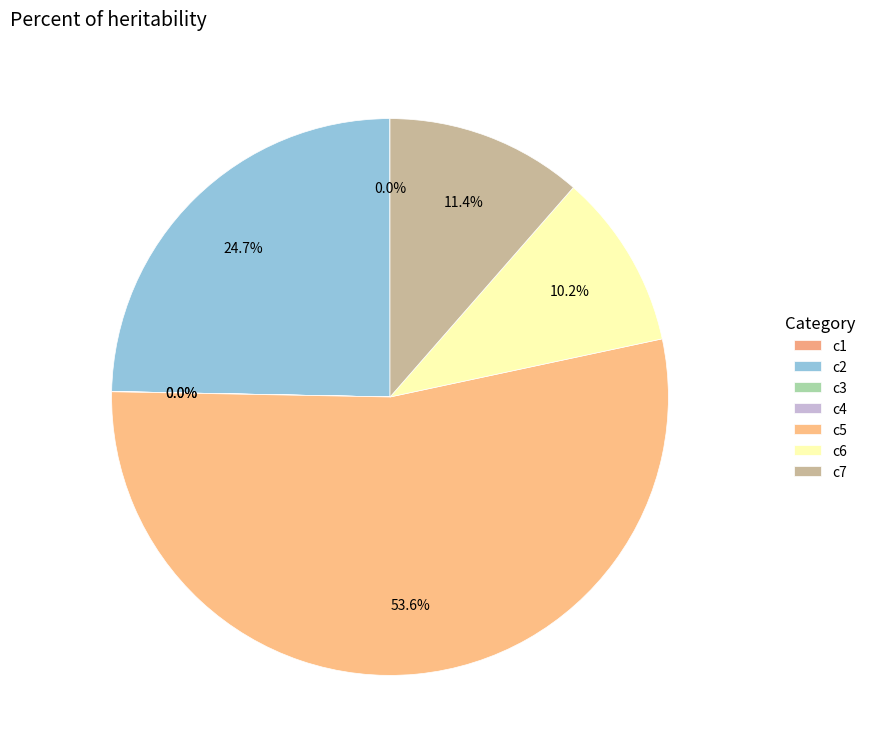

What is the largest slice in the pie chart?

c5